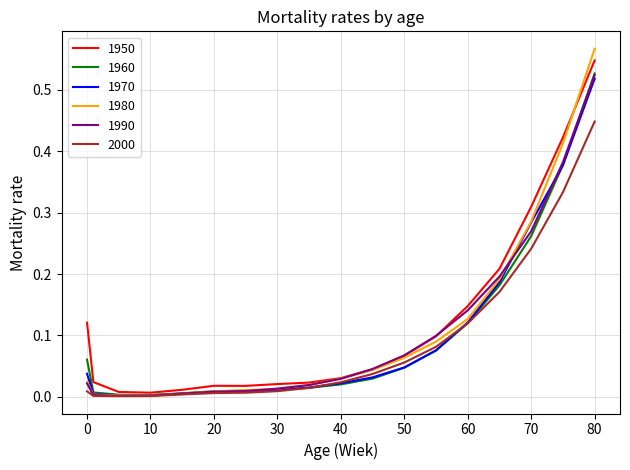

What are all the series names shown in the legend?

1950, 1960, 1970, 1980, 1990, 2000